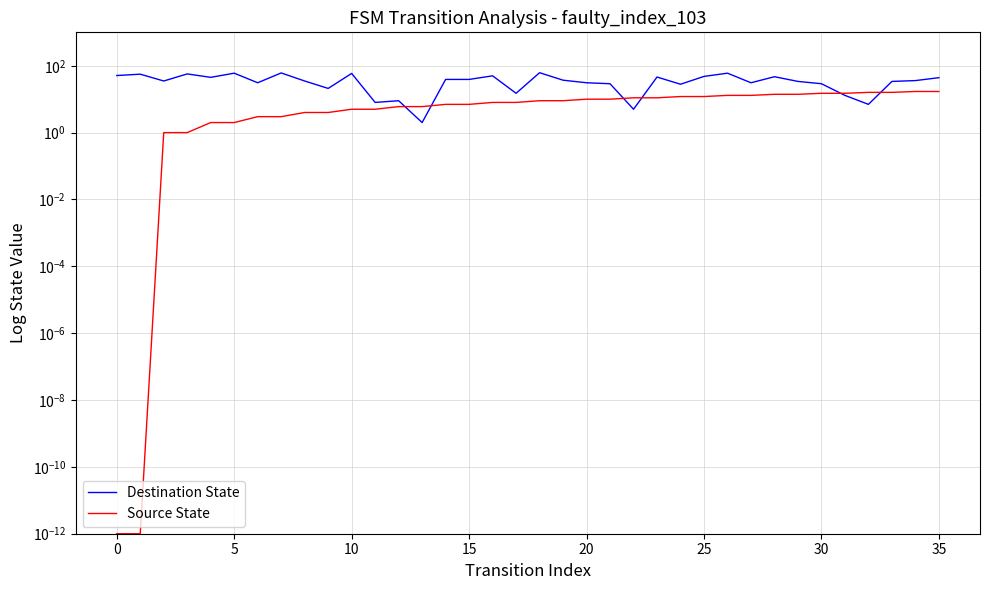

Is it true that Source State equals 13.6 at 19?

False